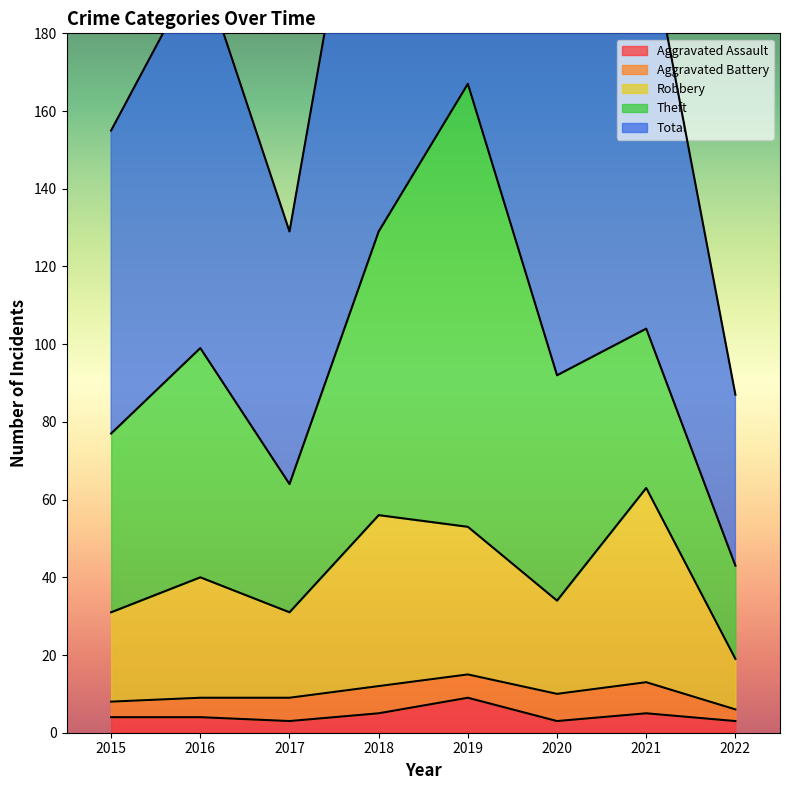

Which category has the highest value in the Aggravated Assault series?

2019